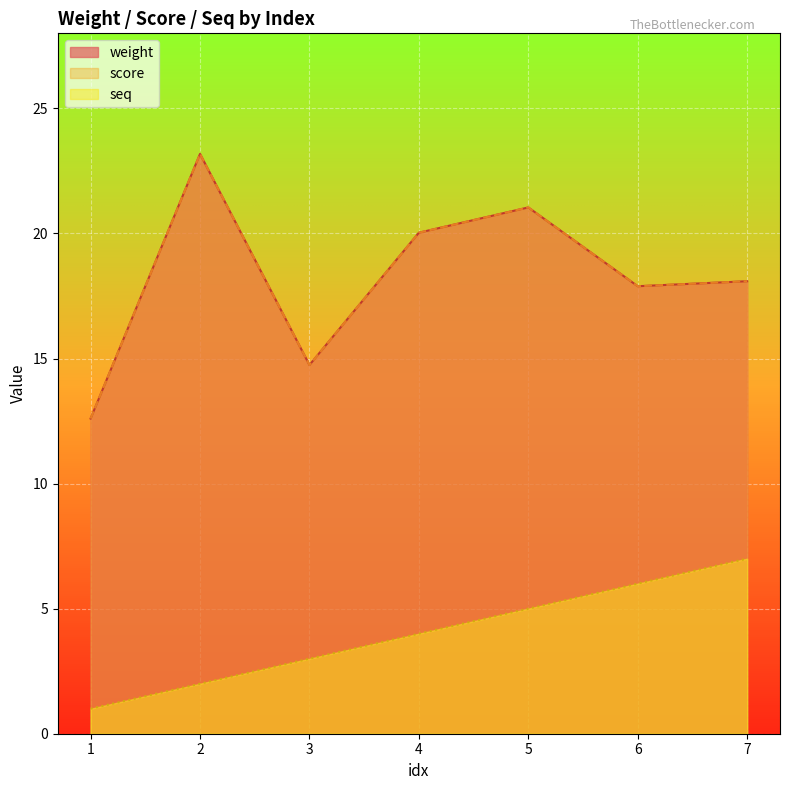

Which series has the largest range (max minus min)?

weight